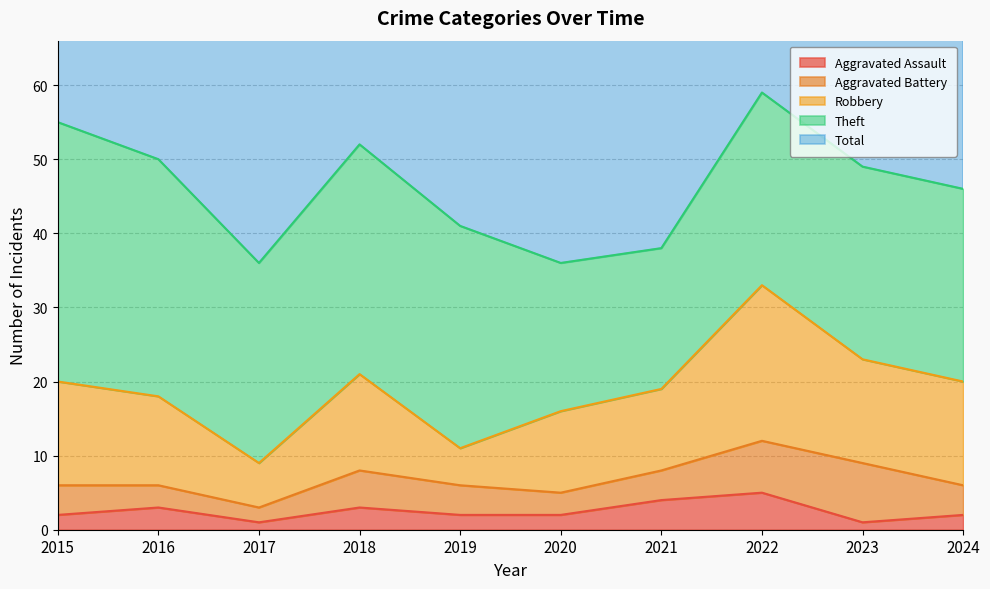

What is the lowest value of the Aggravated Battery series?

2